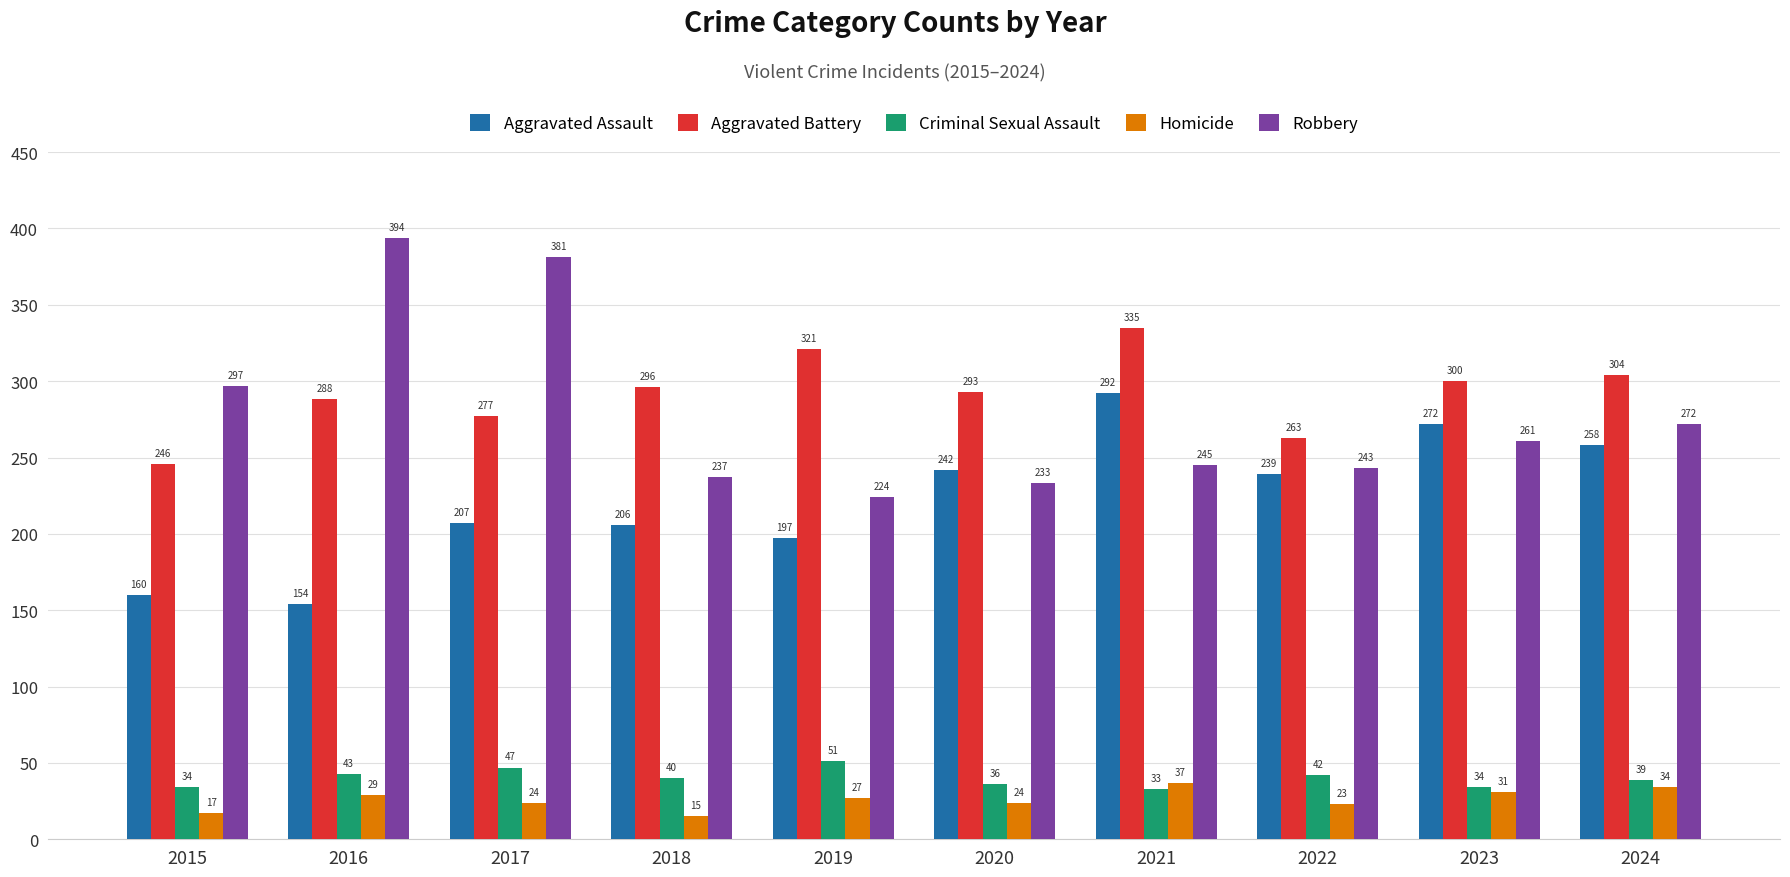

What is the lowest value of the Criminal Sexual Assault series?

33